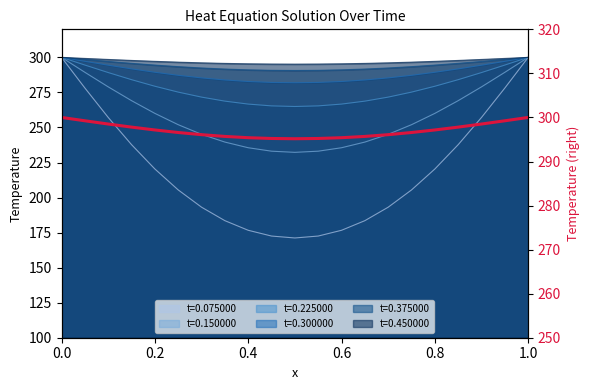

What is the total value across all series at 0.4?

1715.3